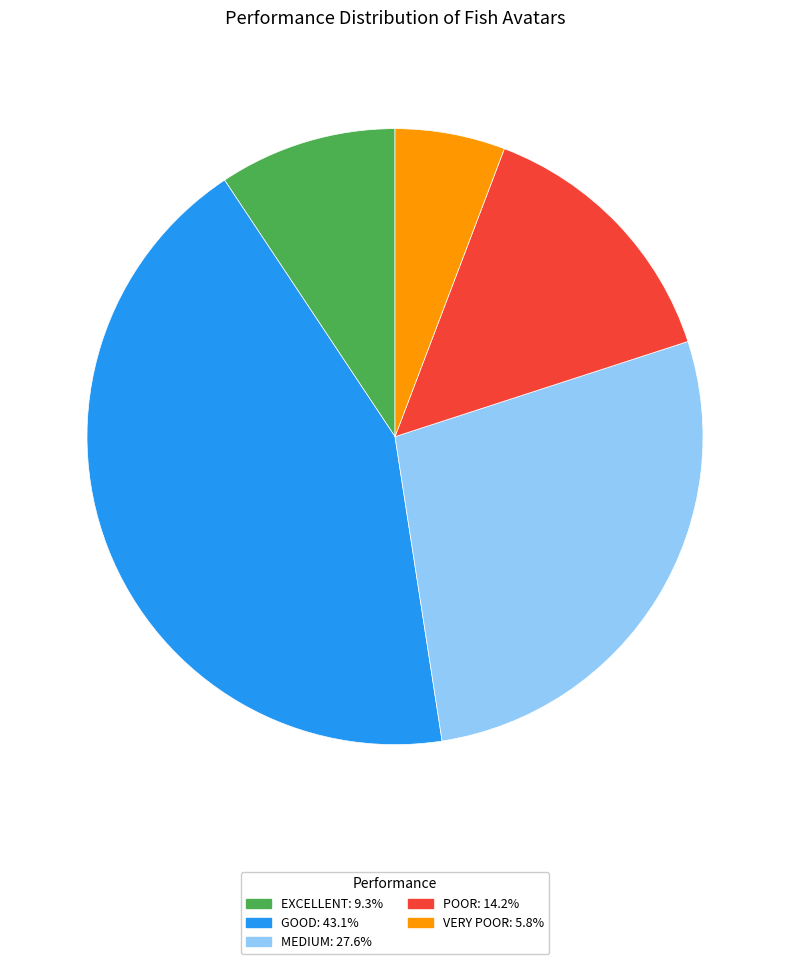

Is there any slice that represents more than half of the pie?

No